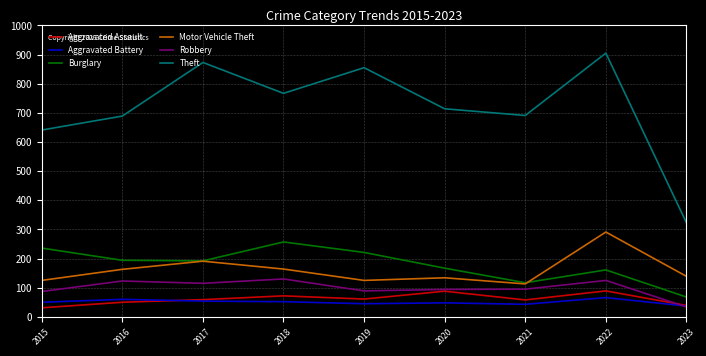

What is the difference between the Aggravated Battery values at 2019 and 2023?

8